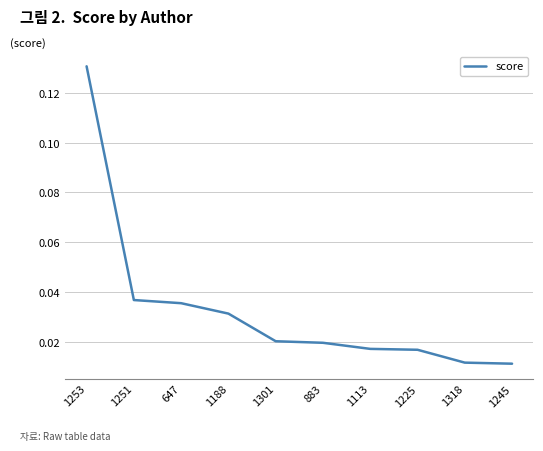

Between 1225 and 883, which is larger?

883